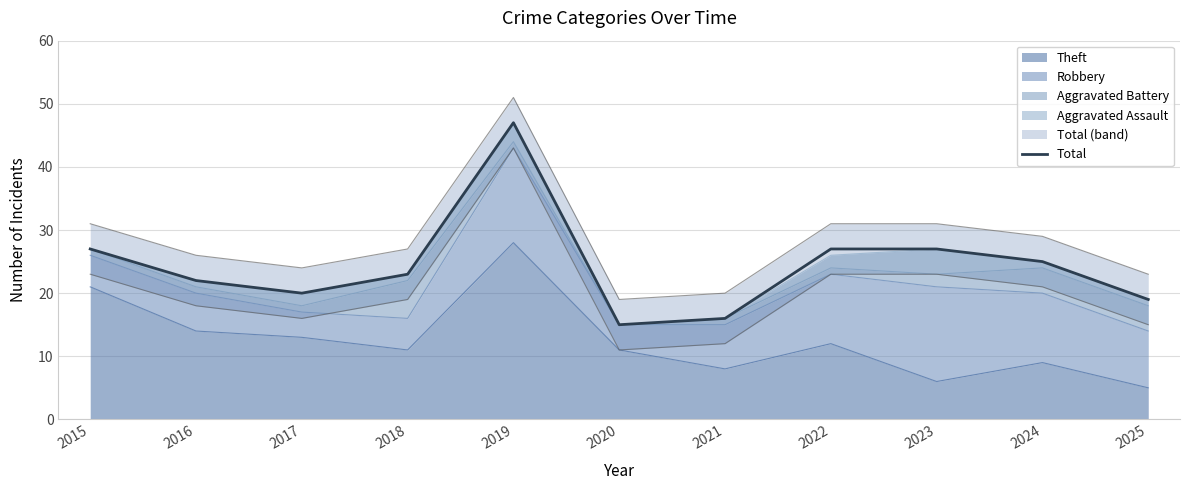

The value at 2025 is 19. True or false?

True